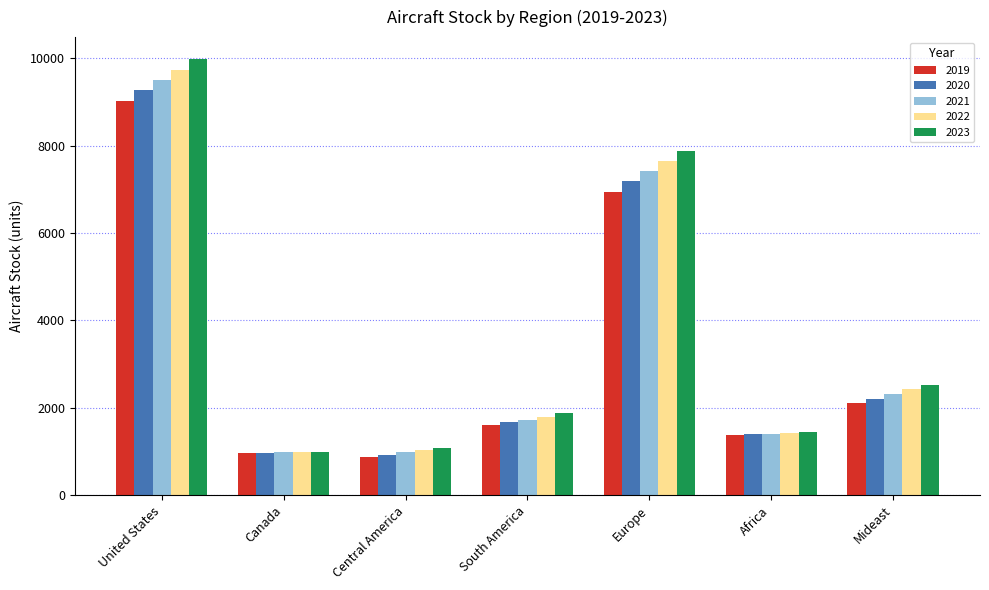

Is it true that 2019 equals 965.7 at Canada?

True